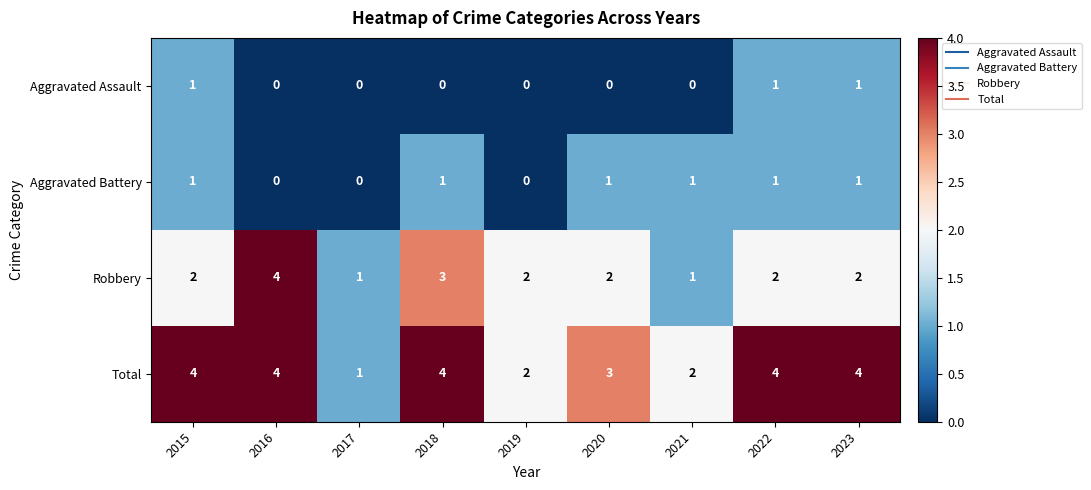

How many categories are shown in the chart?

9